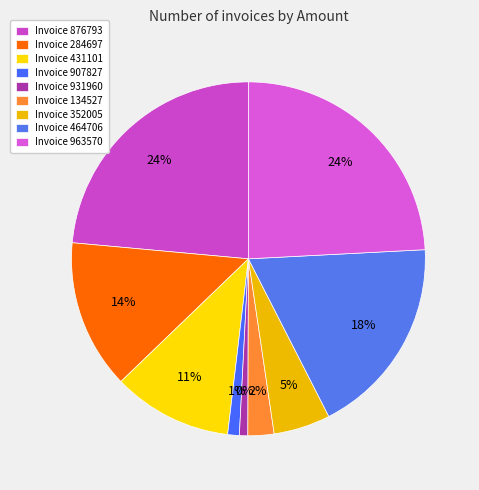

Combined, what portion of the pie is 134527 and 431101?

13.3%